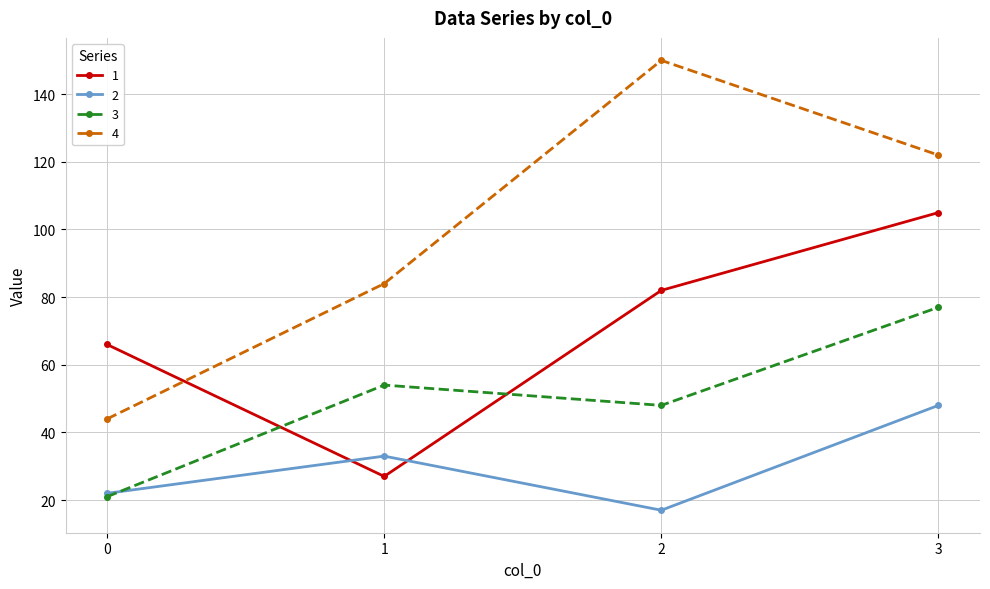

List the labels in order of 1 value, smallest first.

1, 0, 2, 3